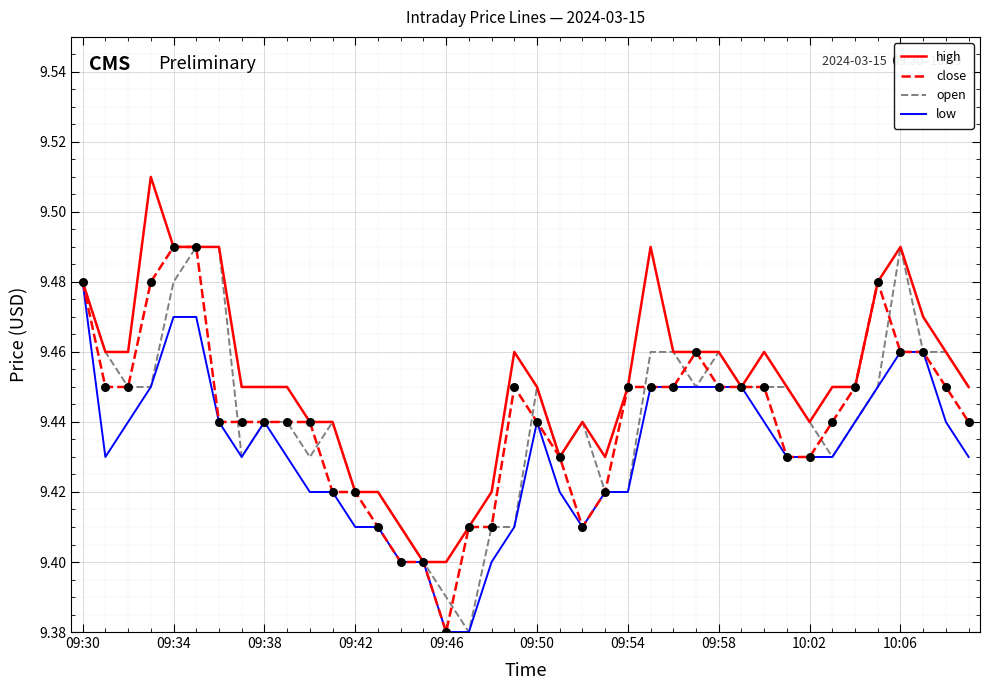

What are all the series names shown in the legend?

high, close, open, low